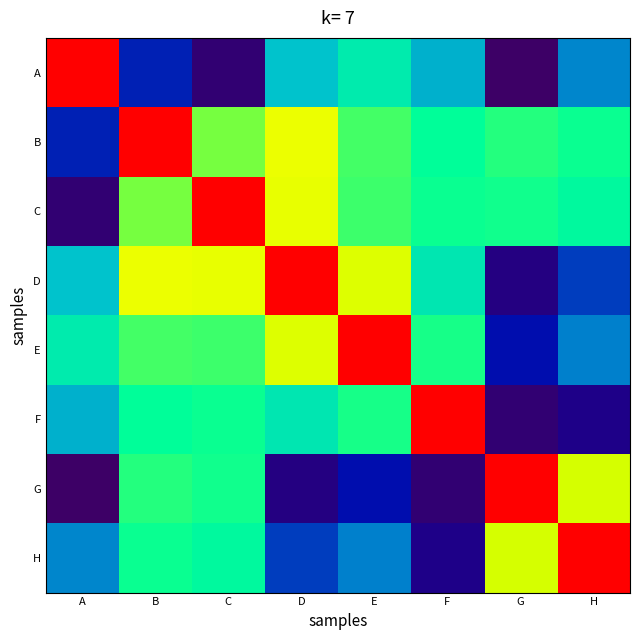

Reading right to left, transcribe all the data shown in this chart.

A: H=4959.0	G=2008.0	F=5469.0	E=6585.5	D=5685.0	C=2276.5	B=3701.5	A=12115.0
B: H=7130.5	G=7297.5	F=7053.0	E=7488.0	D=9142.5	C=7776.5	B=12115.0	A=3701.5
C: H=6939.0	G=7166.5	F=7116.5	E=7435.0	D=9017.5	C=12115.0	B=7776.5	A=2276.5
D: H=4050.0	G=2530.0	F=6431.5	E=8724.0	D=12115.0	C=9017.5	B=9142.5	A=5685.0
E: H=4859.0	G=3436.5	F=7214.0	E=12115.0	D=8724.0	C=7435.0	B=7488.0	A=6585.5
F: H=2679.0	G=2265.0	F=12115.0	E=7214.0	D=6431.5	C=7116.5	B=7053.0	A=5469.0
G: H=8555.0	G=12115.0	F=2265.0	E=3436.5	D=2530.0	C=7166.5	B=7297.5	A=2008.0
H: H=12115.0	G=8555.0	F=2679.0	E=4859.0	D=4050.0	C=6939.0	B=7130.5	A=4959.0